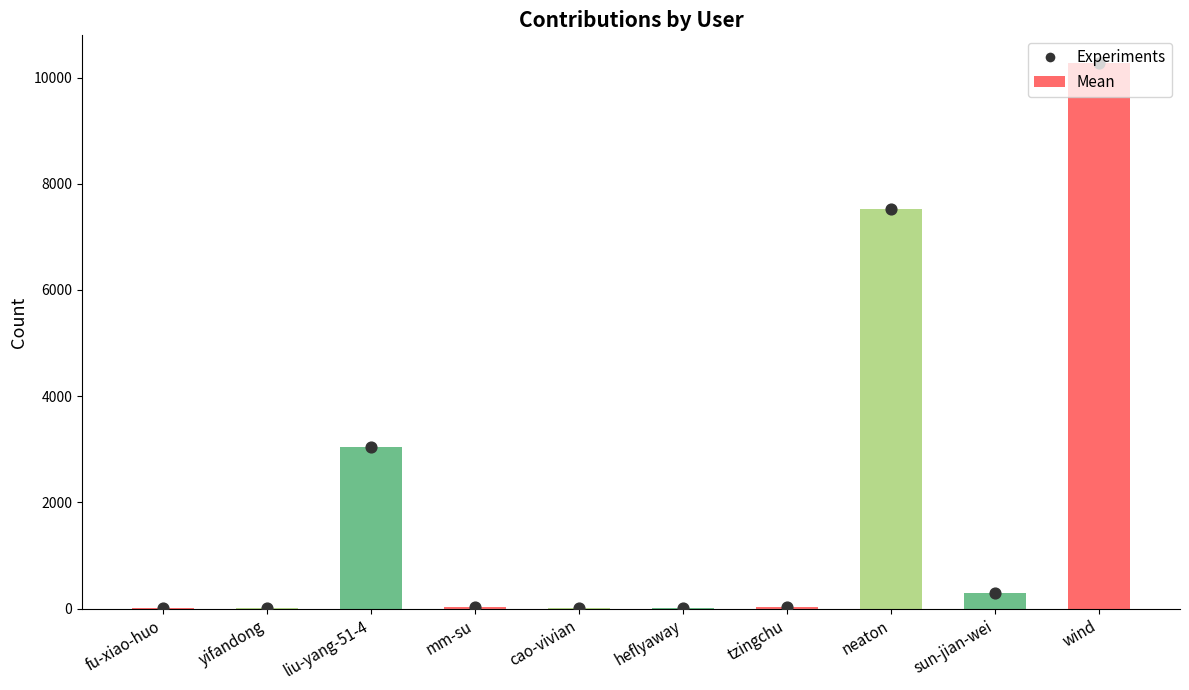

Is the value of Experiments at yifandong greater than the value of Mean at neaton?

No